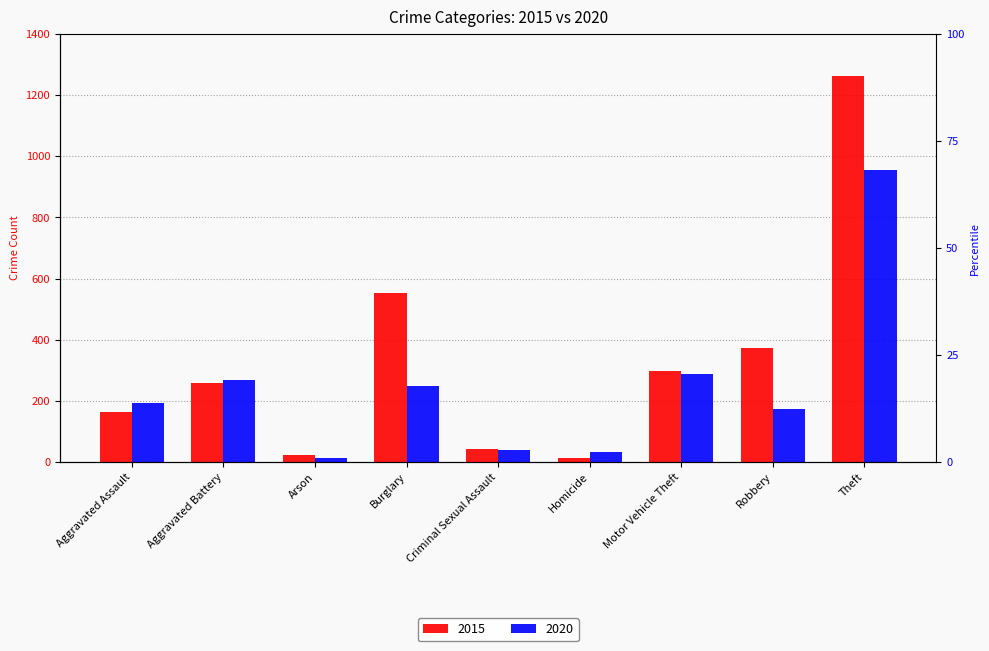

What is the total value across all series at Burglary?

802